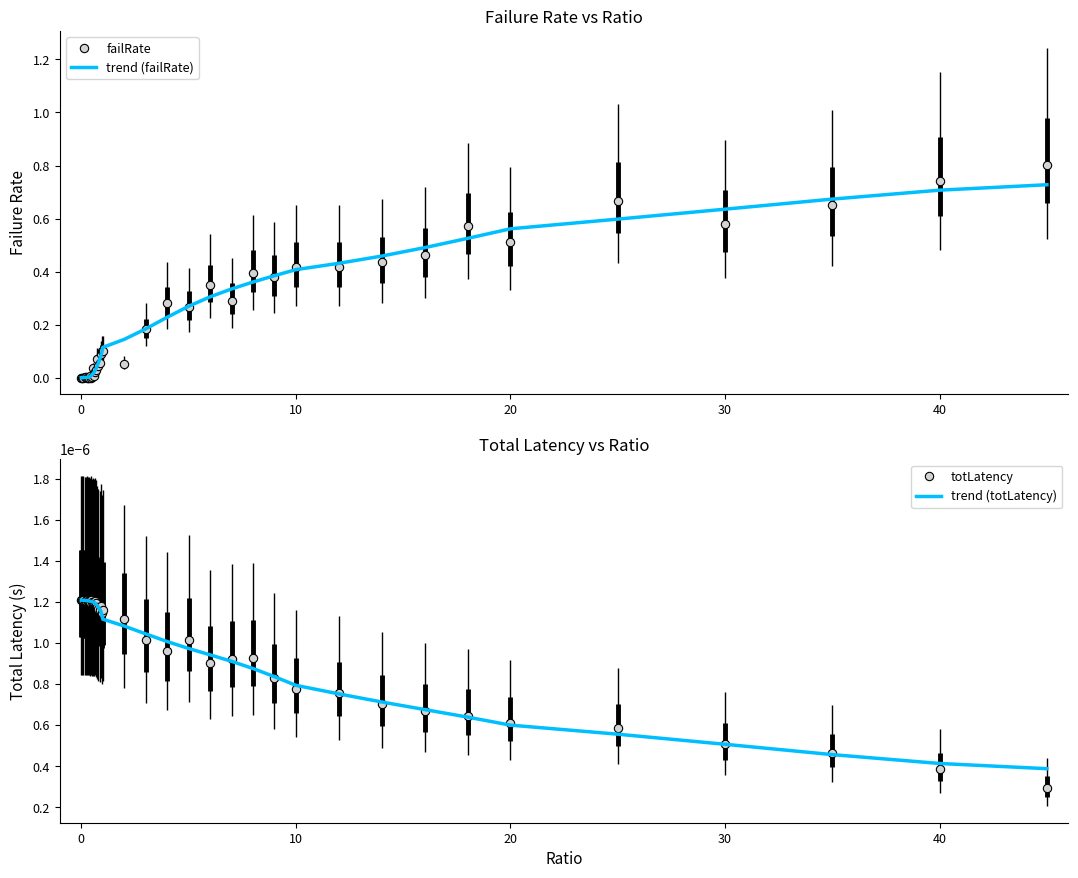

How many times do trend (failRate) and failRate cross each other?

23